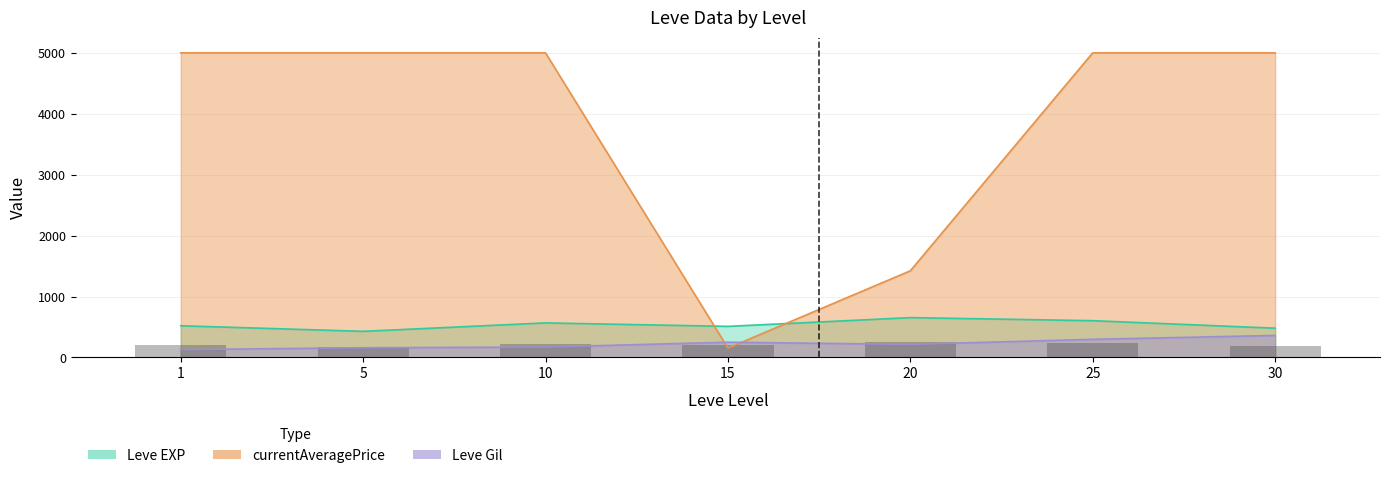

Rank the categories by value from highest to lowest.

20, 25, 10, 1, 15, 30, 5